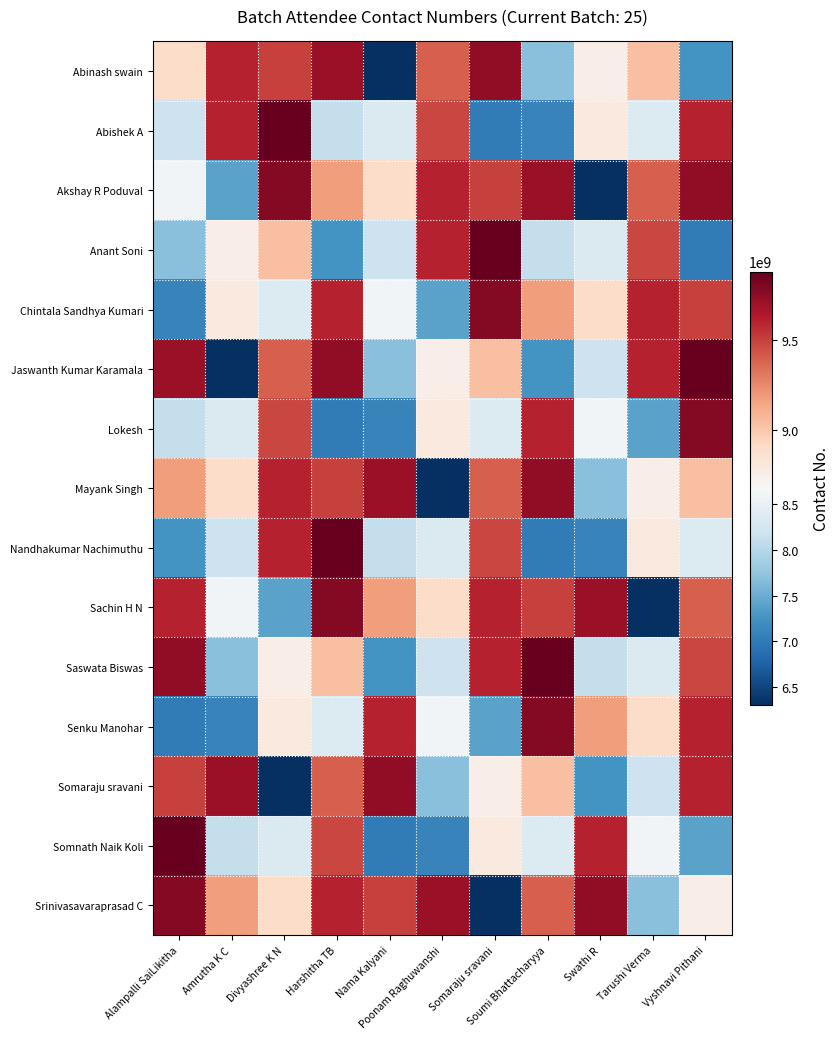

Which series has the widest spread of values?

Jaswanth Kumar Karamala